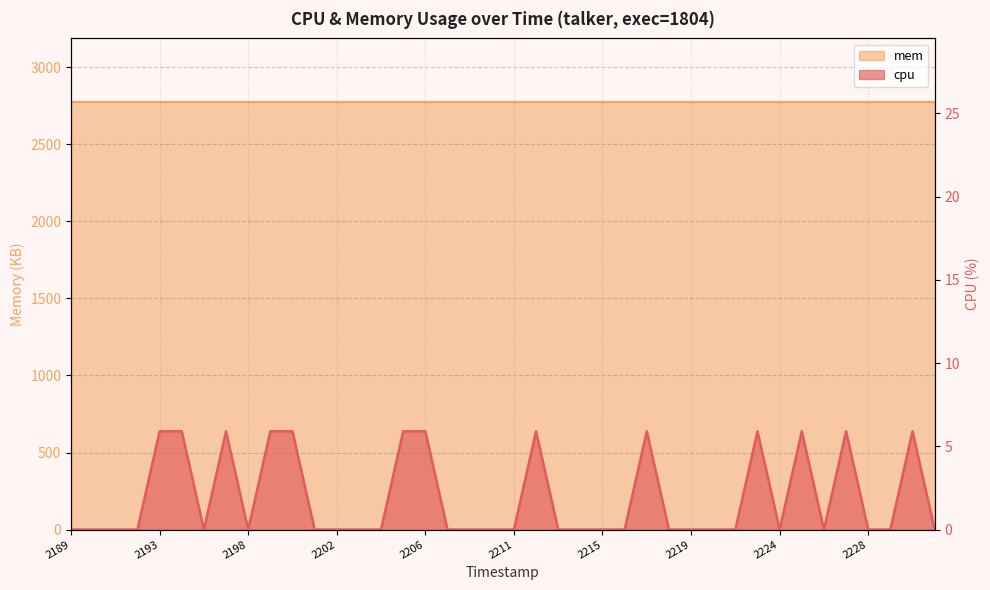

How many points are higher than both their immediate neighbors (excluding endpoints)?

7